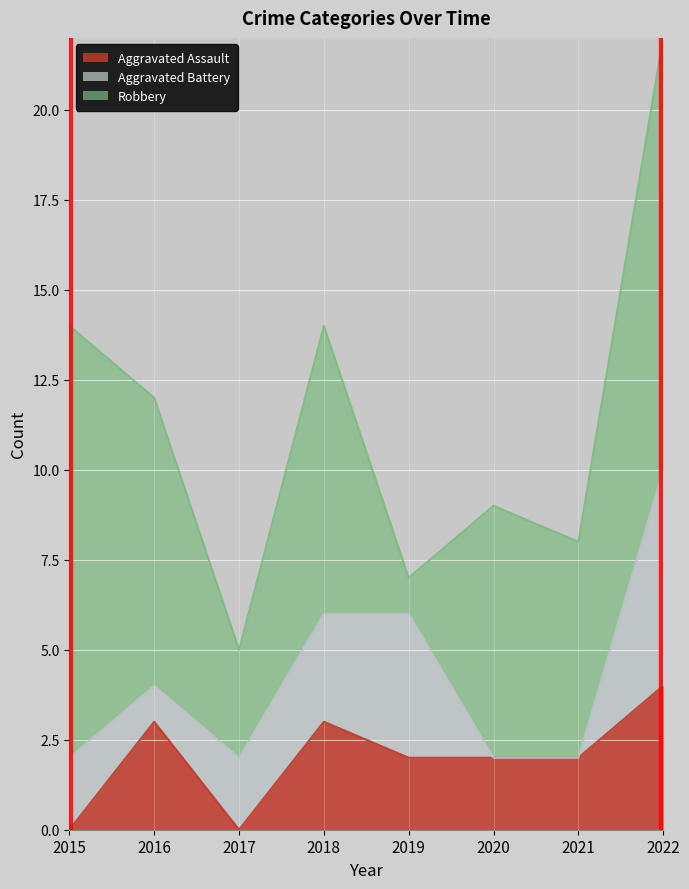

How many interior local peaks does the Aggravated Battery series have?

1